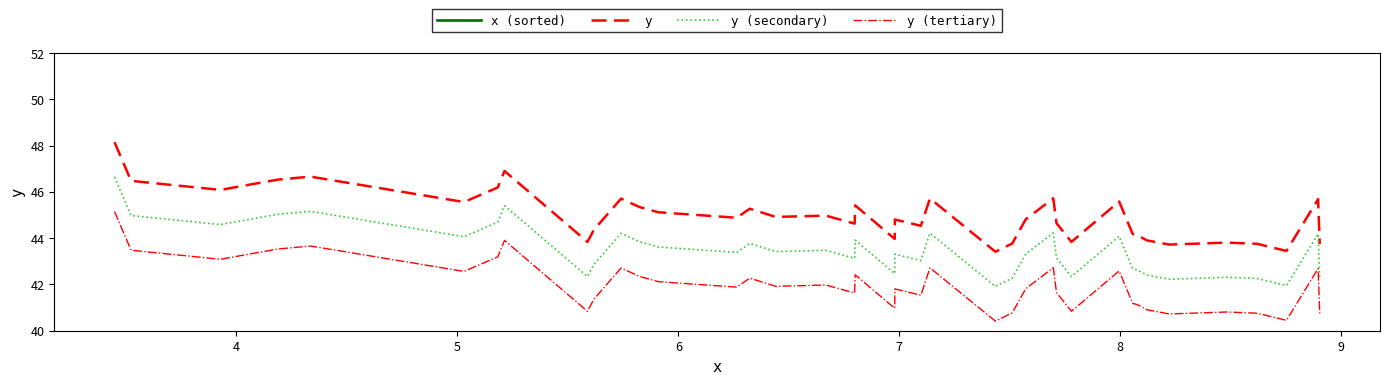

What is the greatest value displayed?

48.2